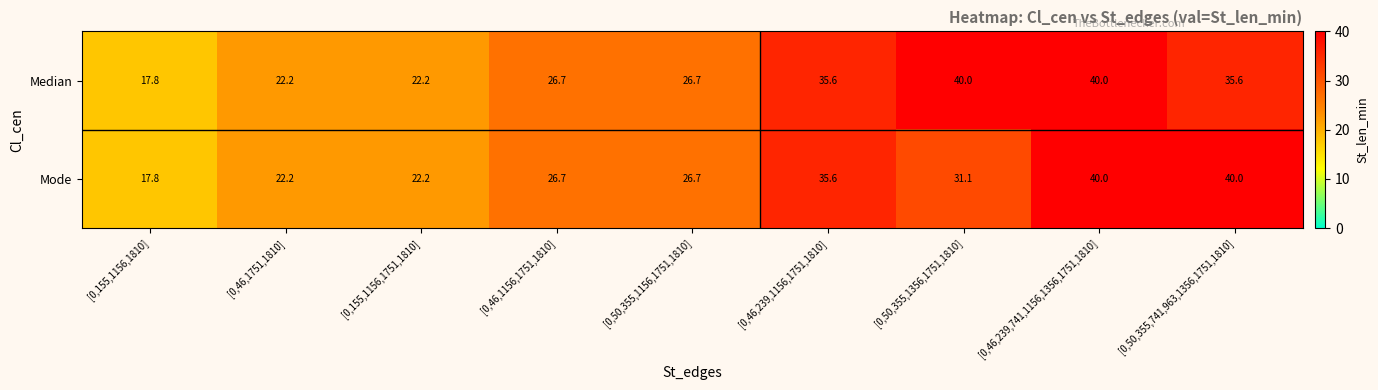

The value of Mode at [0,50,355,1356,1751,1810] is 7.5. True or false?

False